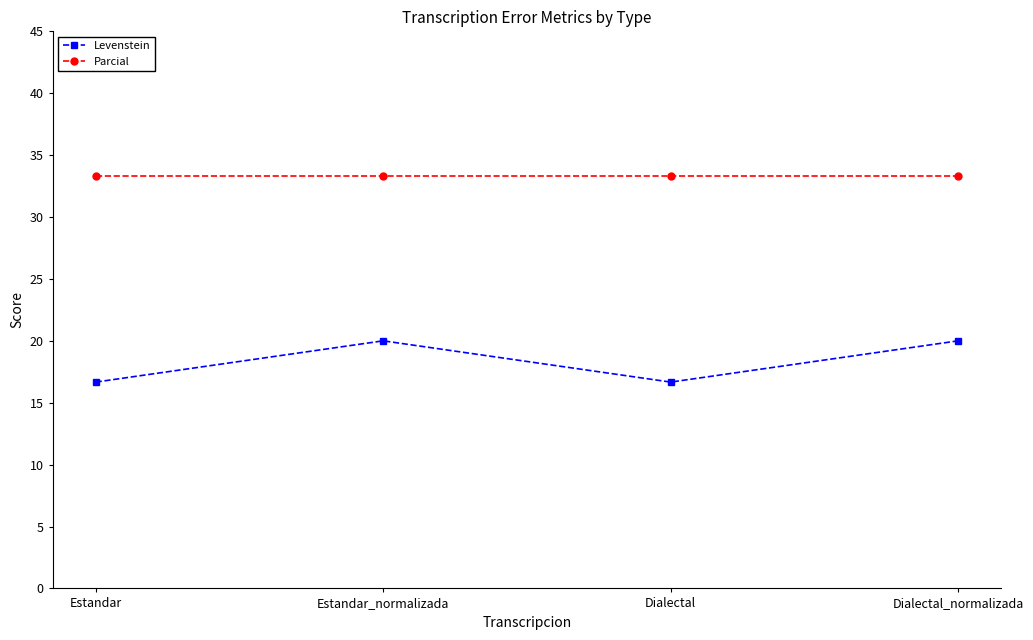

True or false: Levenstein and Parcial intersect in this chart.

False